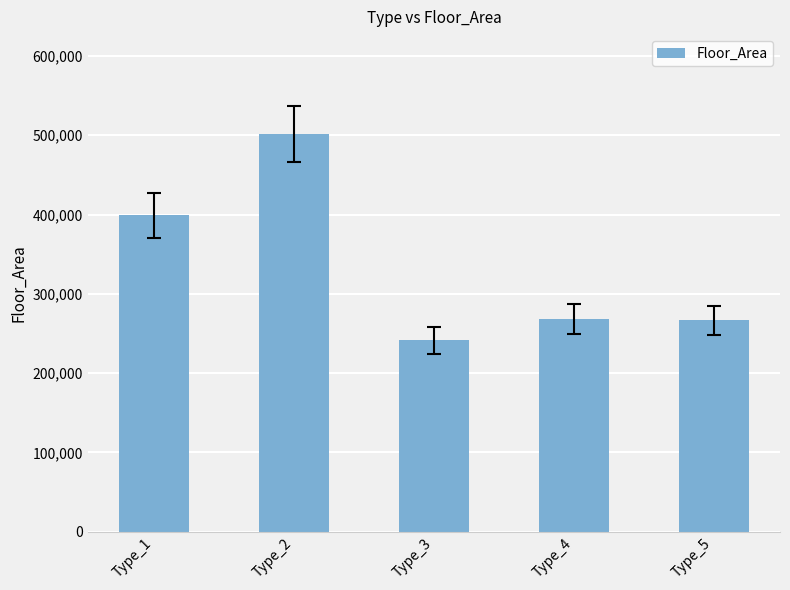

What is the minimum value shown in the chart?

241456